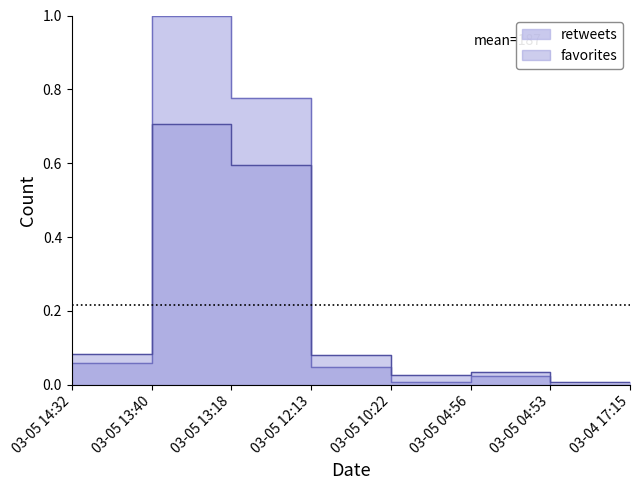

Is this an area chart (filled region under the line)?

No